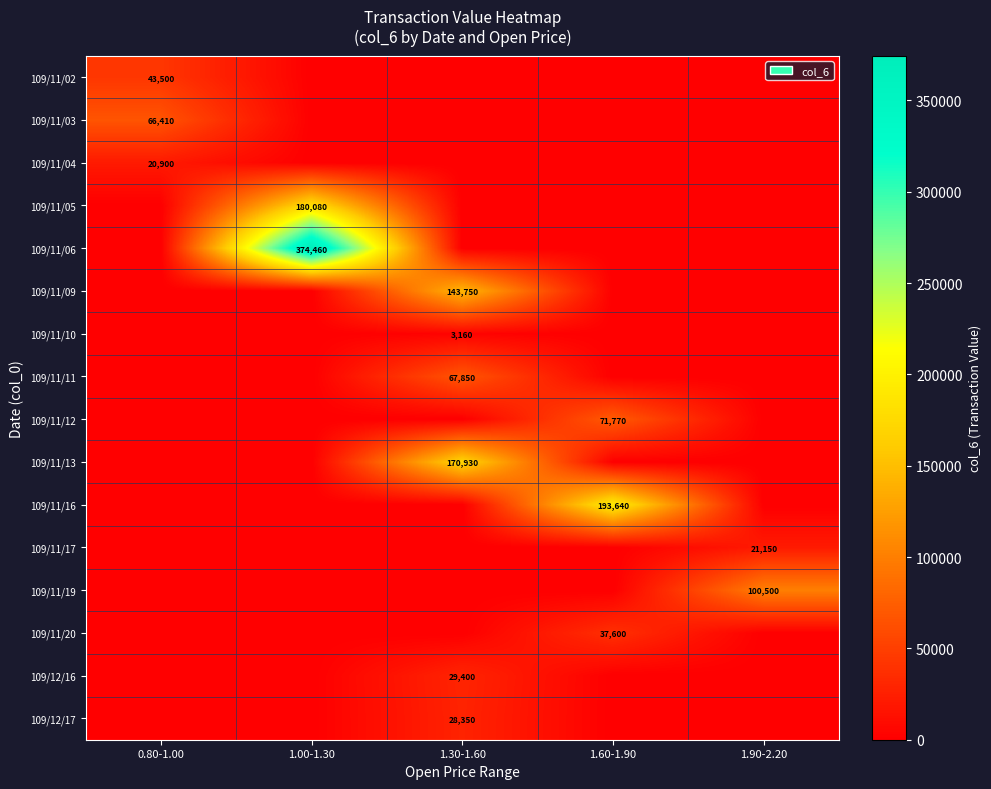

True or false: 109/11/11 has a value of 115113 at 1.30-1.60.

False